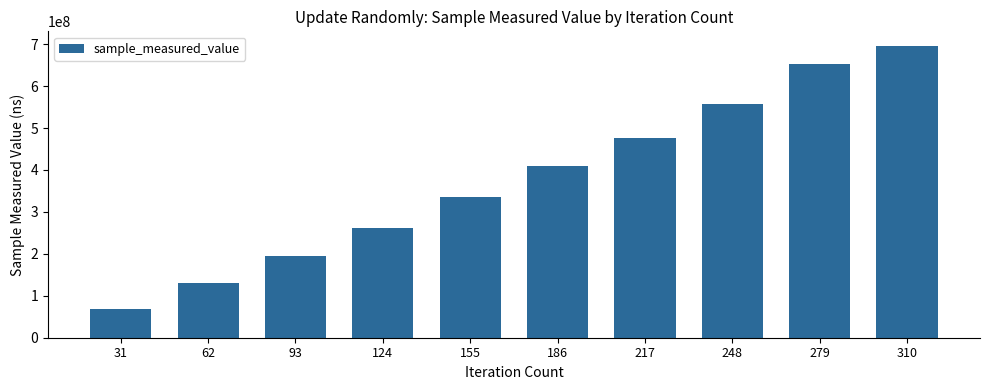

Which has a higher value, 279 or 248?

279